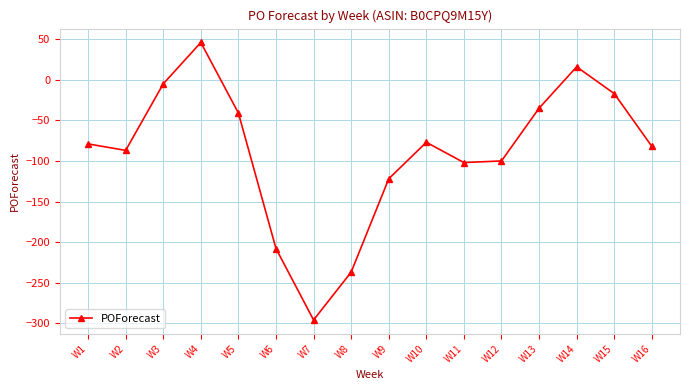

What is the value of the 5th point from the left?

-41